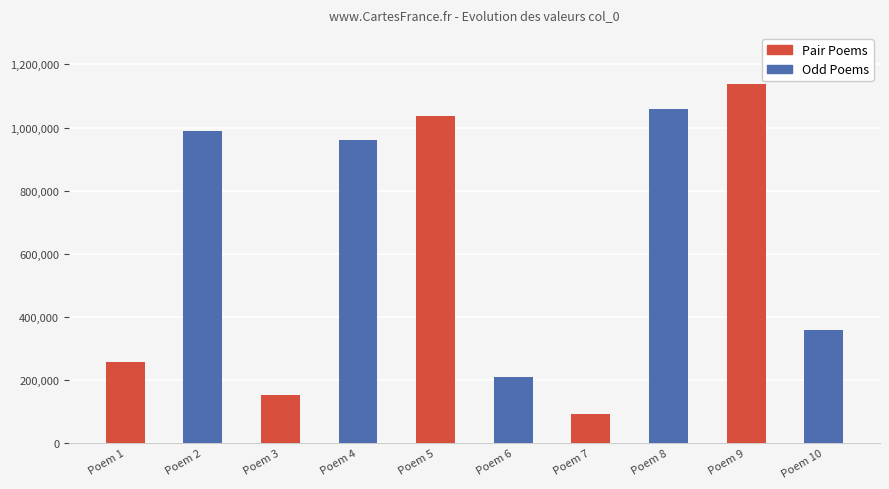

True or false: the data shows 1059748 at Poem 8.

True